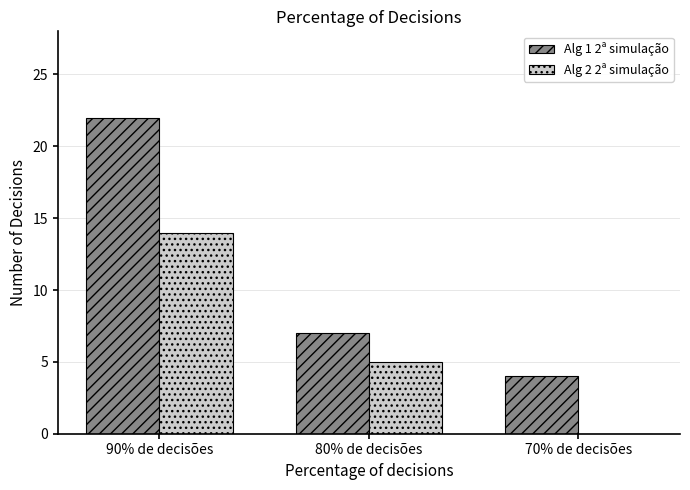

Which series changed the most between 90% de decisões and 70% de decisões?

Alg 1 2ª simulação